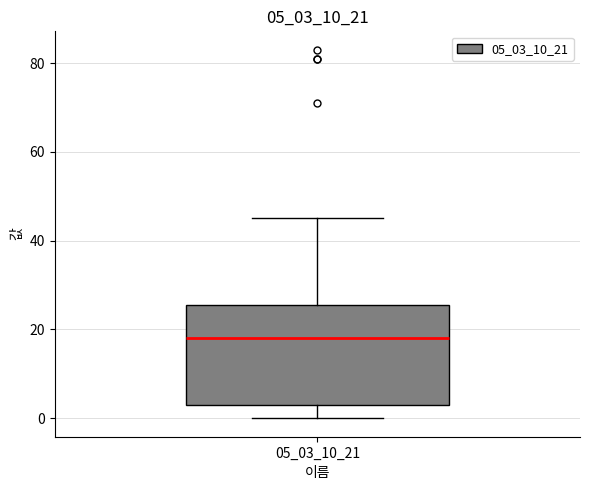

Where does the lower whisker of the box at x = 05_03_10_21 end on the y-axis? The values are not printed on the chart, so give them approximately, as read against the axis.

0